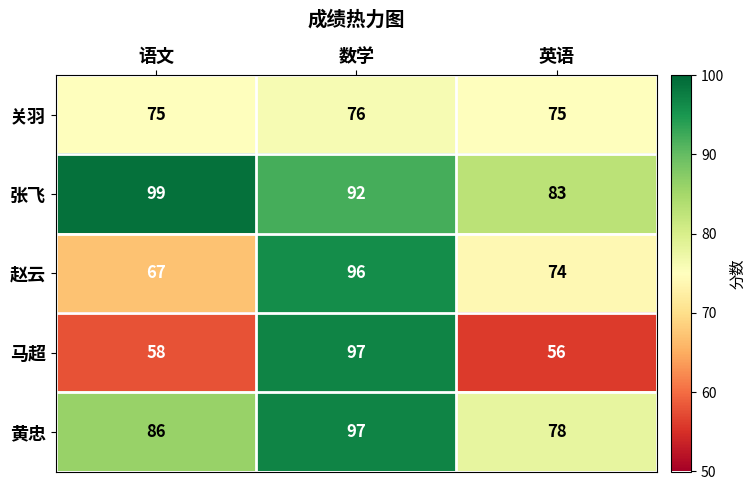

How many 赵云 values are between 67 and 96?

3